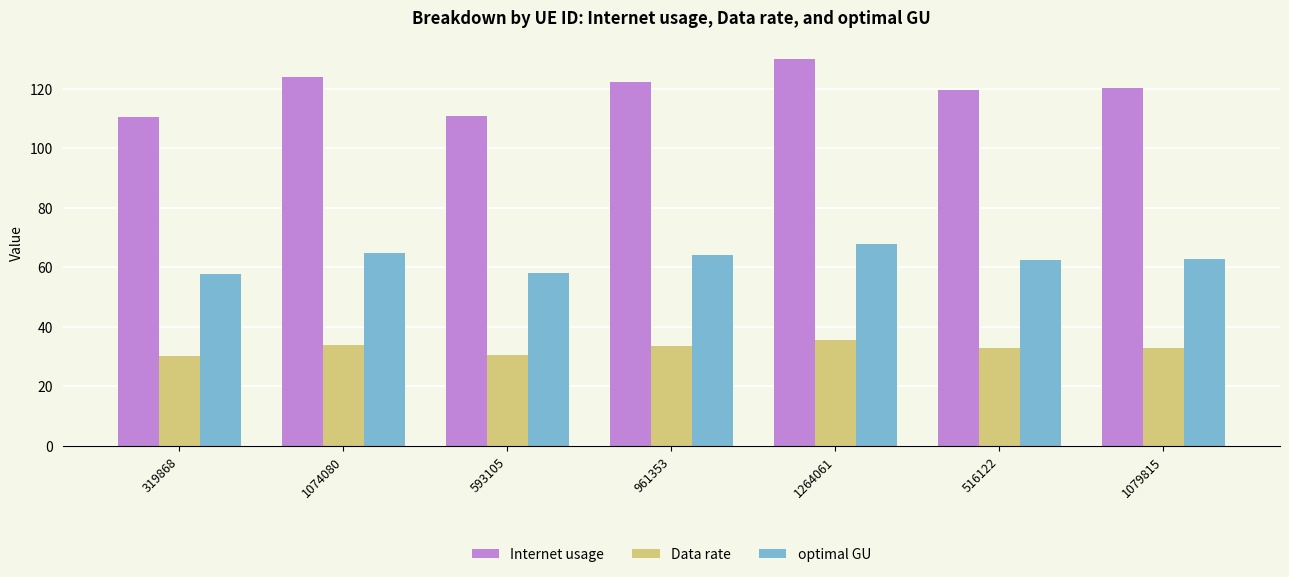

At which label does optimal GU reach its peak?

1264061